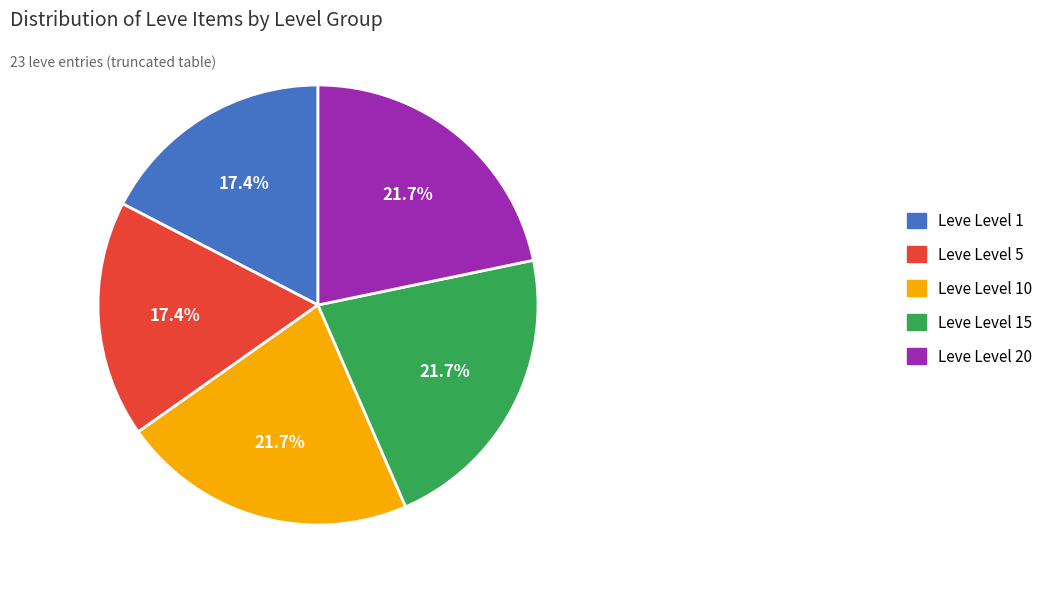

Is it true that Leve Level 20 is 22% of the pie?

True